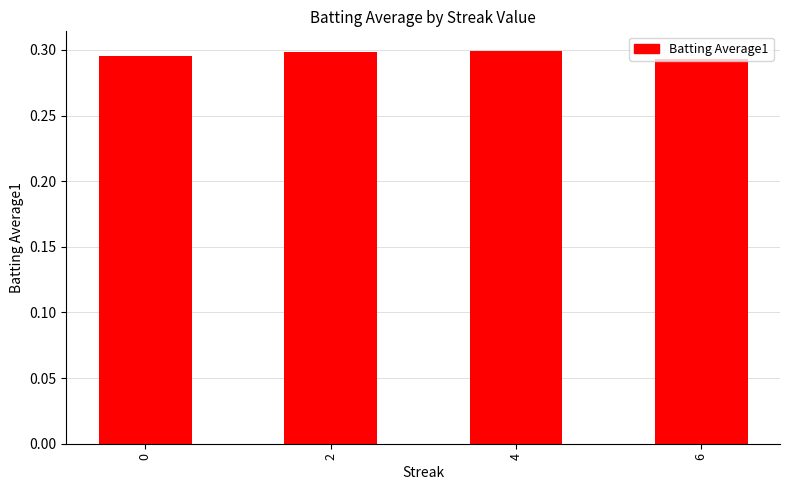

What is the sum of all values?

1.2